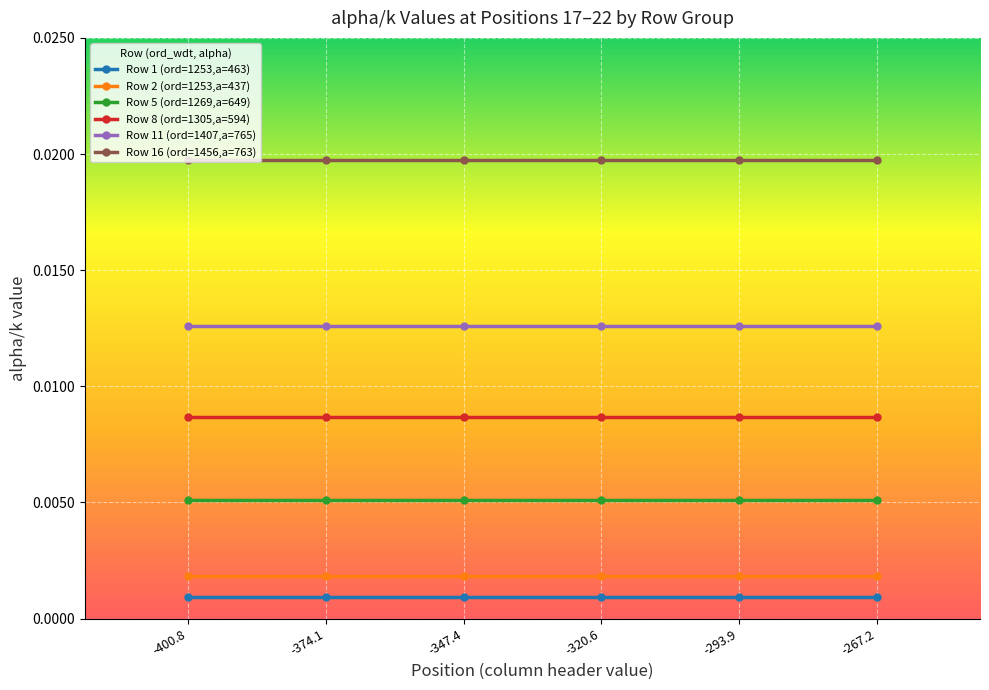

True or false: Row 2 (ord=1253,a=437) and Row 16 (ord=1456,a=763) intersect in this chart.

False